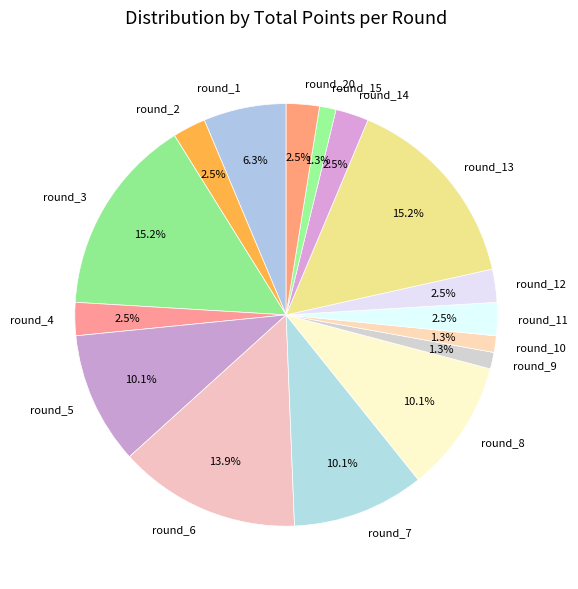

What percentage is NOT represented by round_11?

97.5%